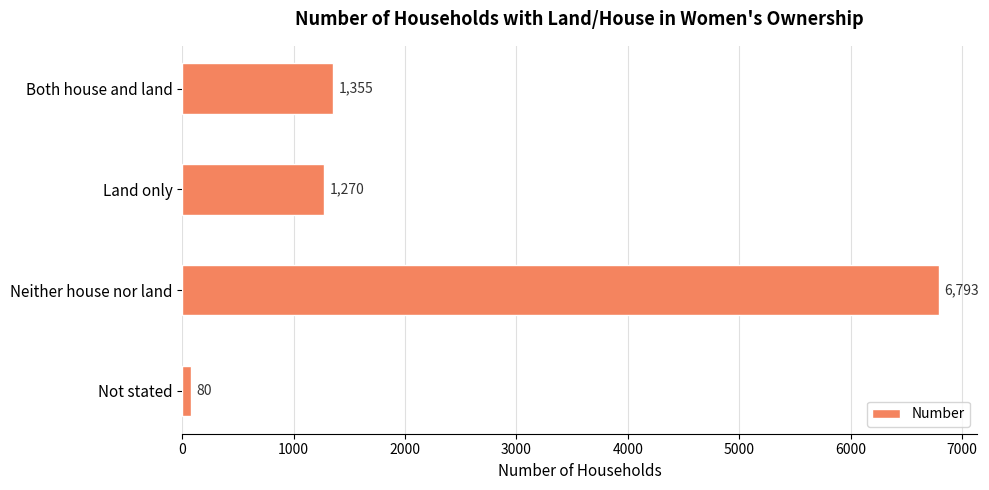

How many data points are less than 1355?

2